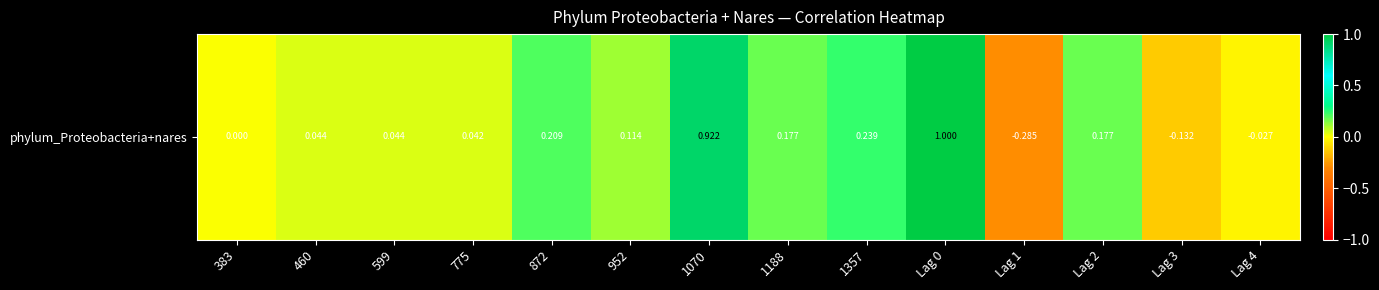

Reading left to right, list all the values displayed in this chart.

383=0.0	460=0.0	599=0.0	775=0.0	872=0.2	952=0.1	1070=0.9	1188=0.2	1357=0.2	Lag 0=1.0	Lag 1=-0.3	Lag 2=0.2	Lag 3=-0.1	Lag 4=-0.0